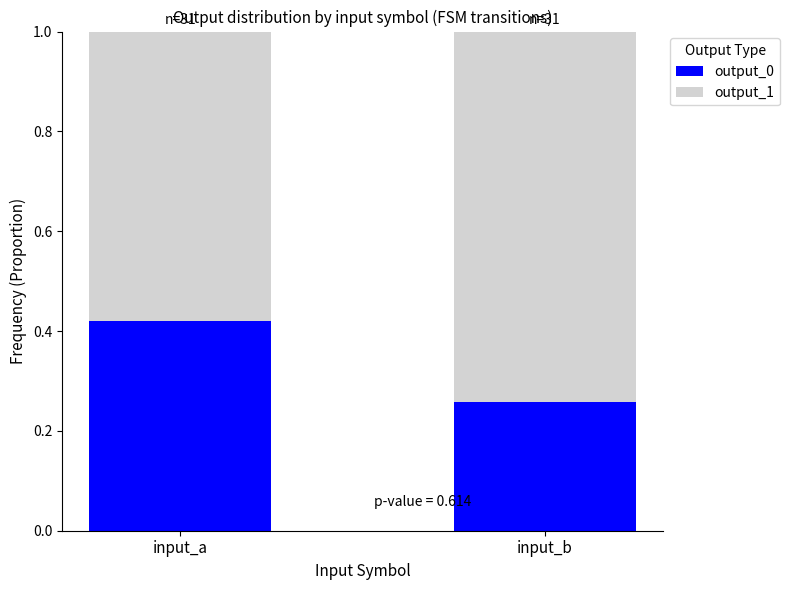

What is the total value across all series at input_b?

1.0